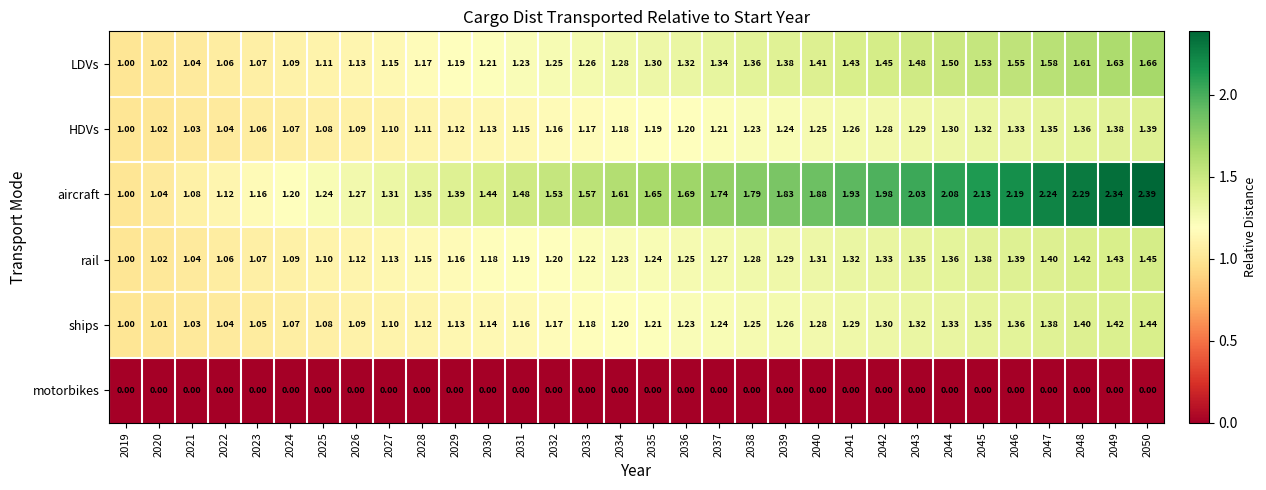

Which series has the largest range (max minus min)?

aircraft